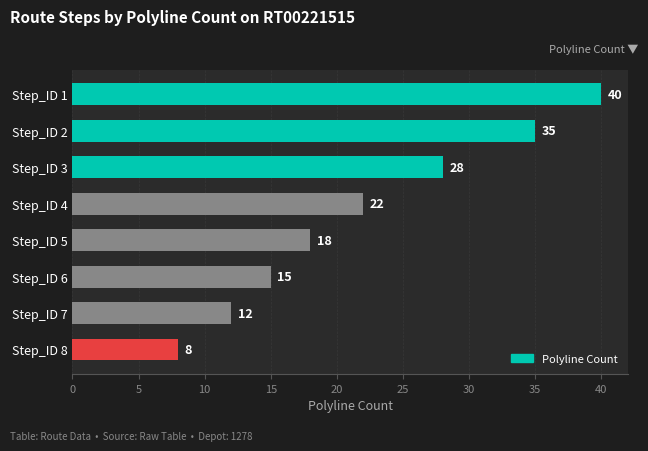

Is it true that the value at Step_ID 2 is 57?

False